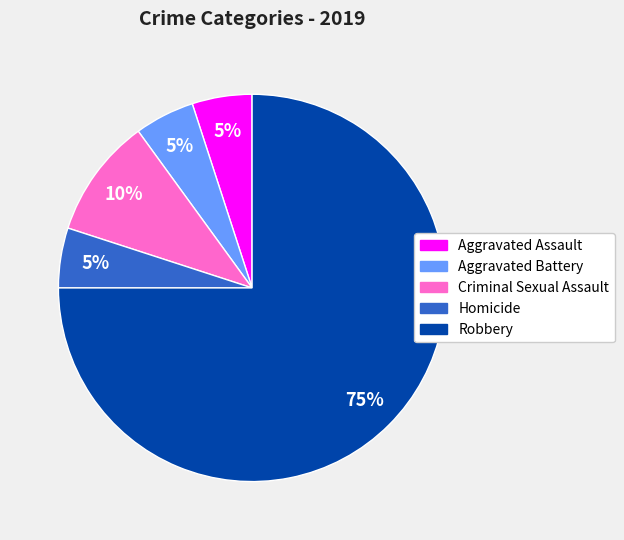

What is the majority slice?

Robbery